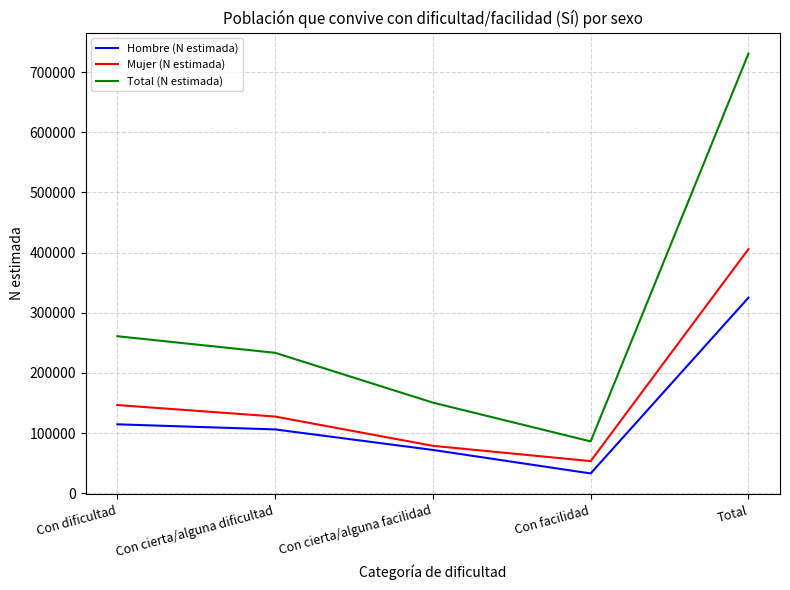

At how many categories does at least one series exceed 267776?

1